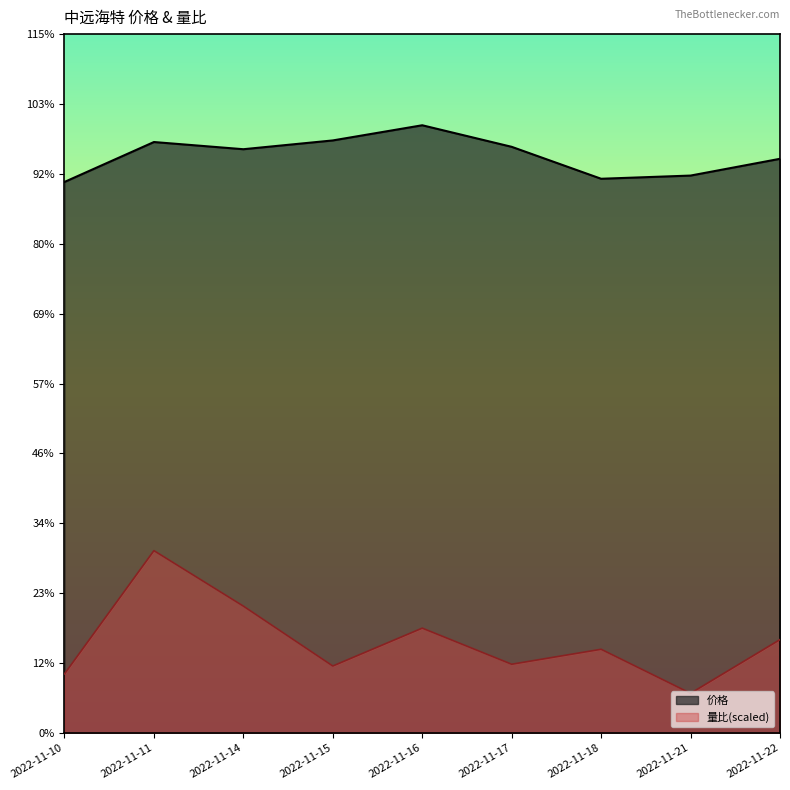

What is the total value across all series at 2022-11-17?

8.2